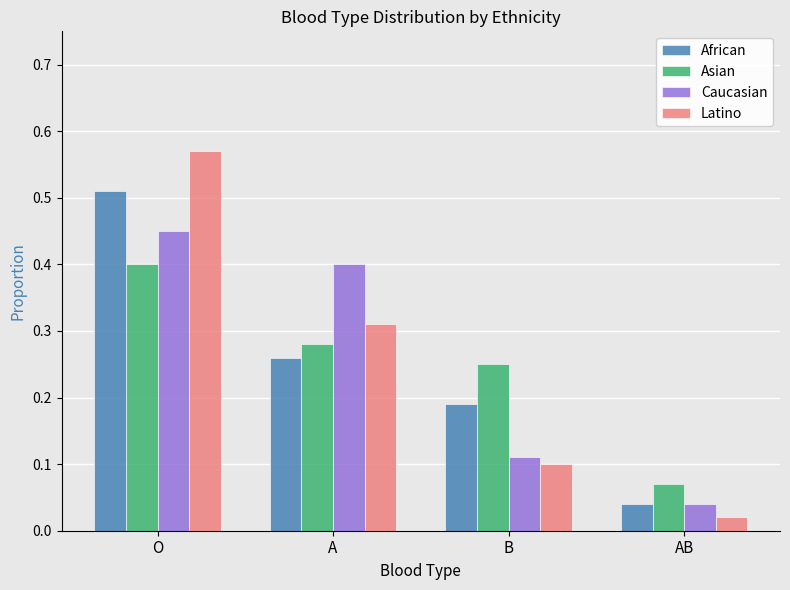

List the series in order of their peak value, highest first.

Latino, African, Caucasian, Asian